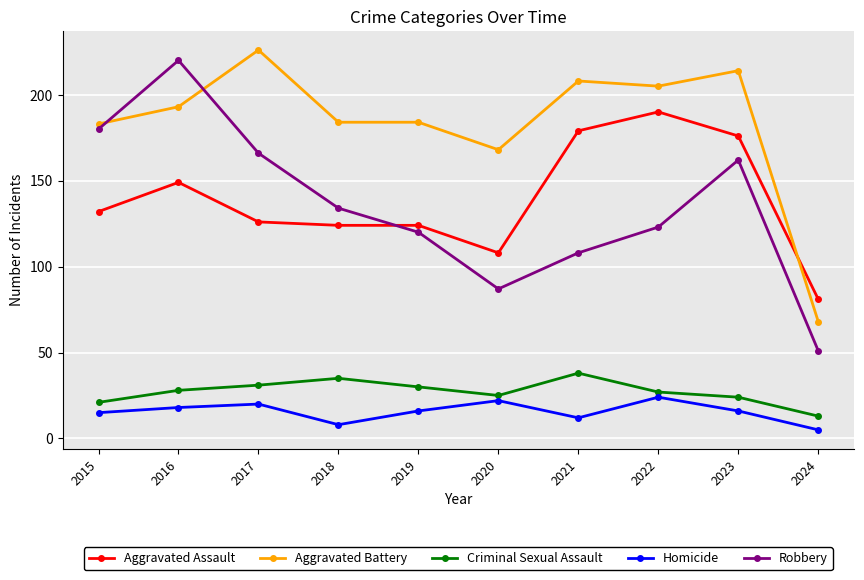

What is the total value across all series at 2018?

485